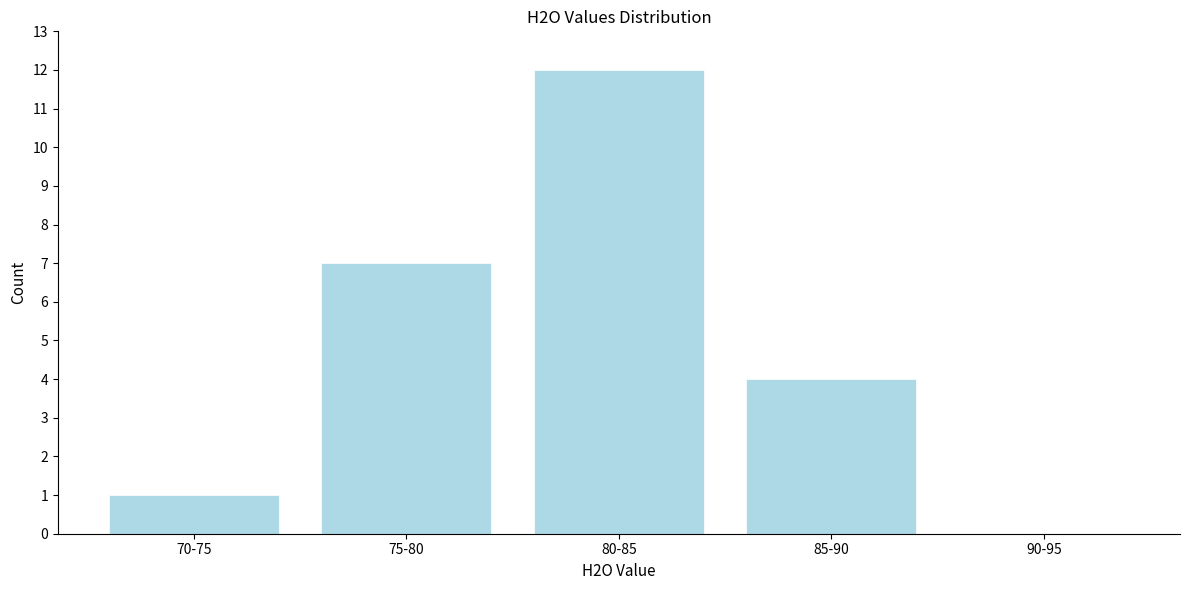

Reading right to left, extract all data points from this chart.

90-95=0	85-90=4	80-85=12	75-80=7	70-75=1